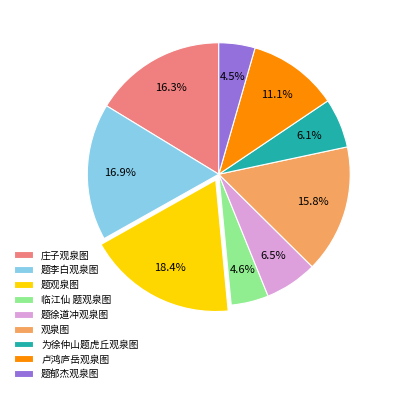

To the nearest percent, what is the average slice percentage?

11%